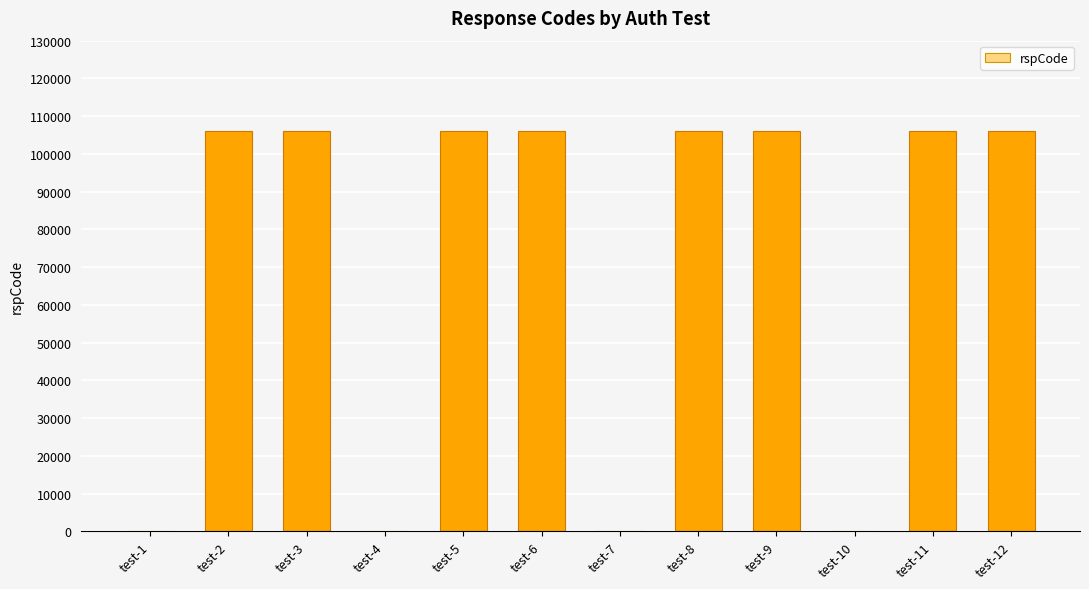

What is the greatest value displayed?

106103